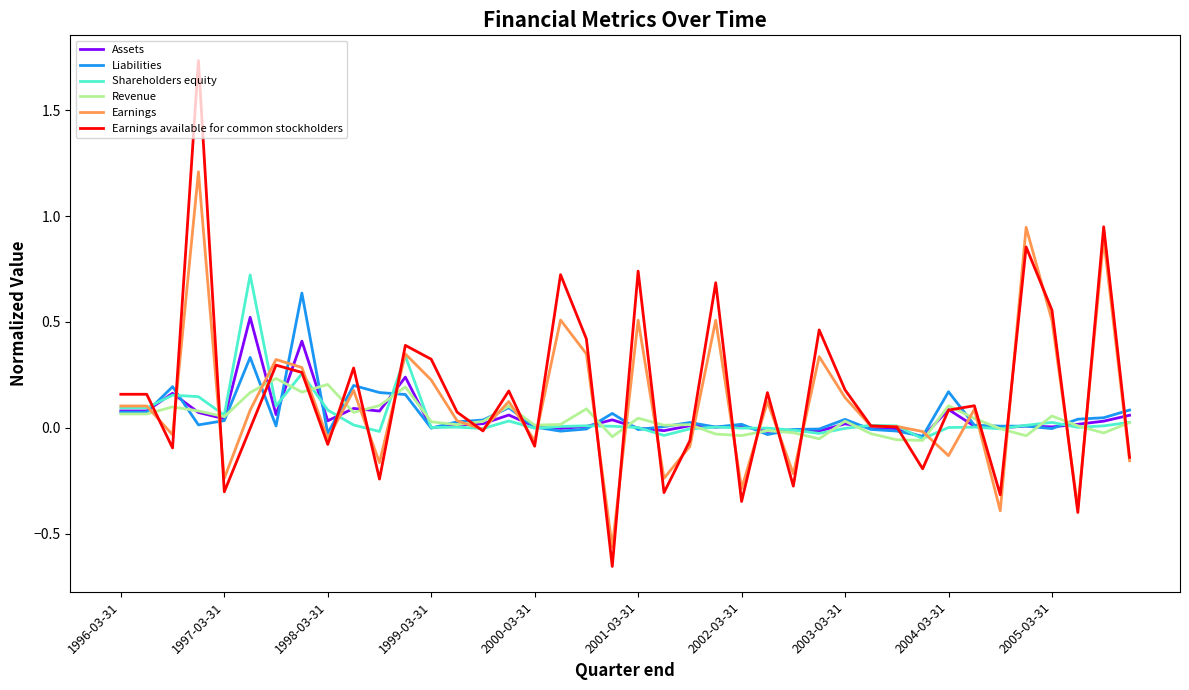

Which series has the widest spread of values?

Earnings available for common stockholders